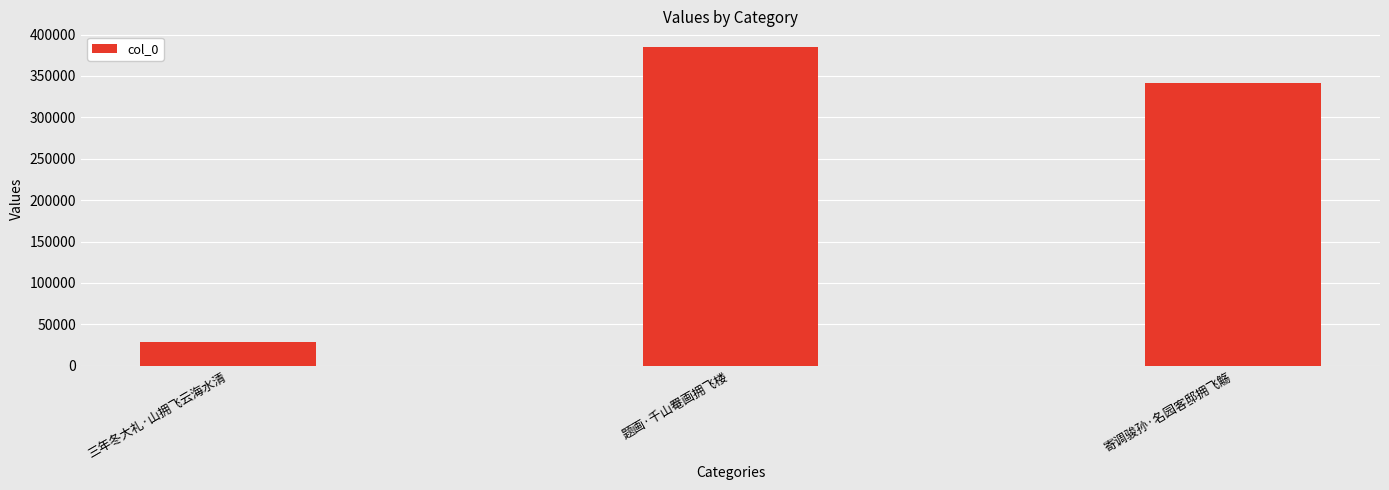

Are the bars horizontal?

No